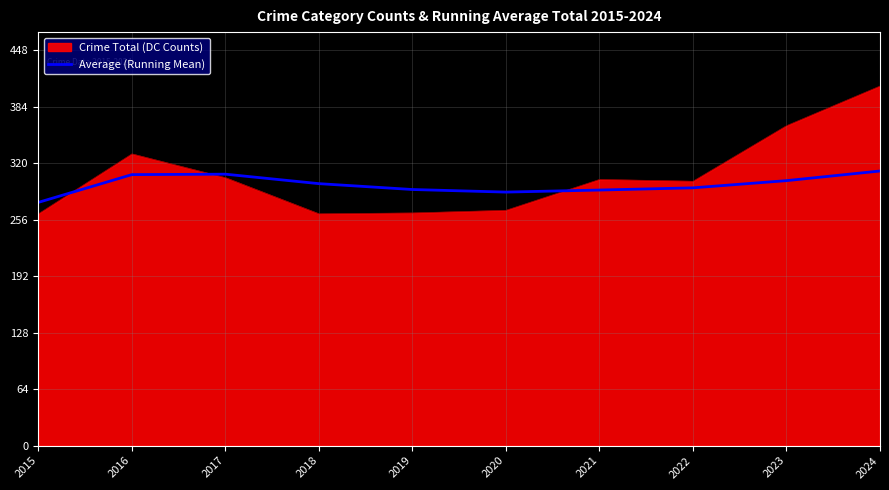

At which category does the chart reach its peak across all series?

2024